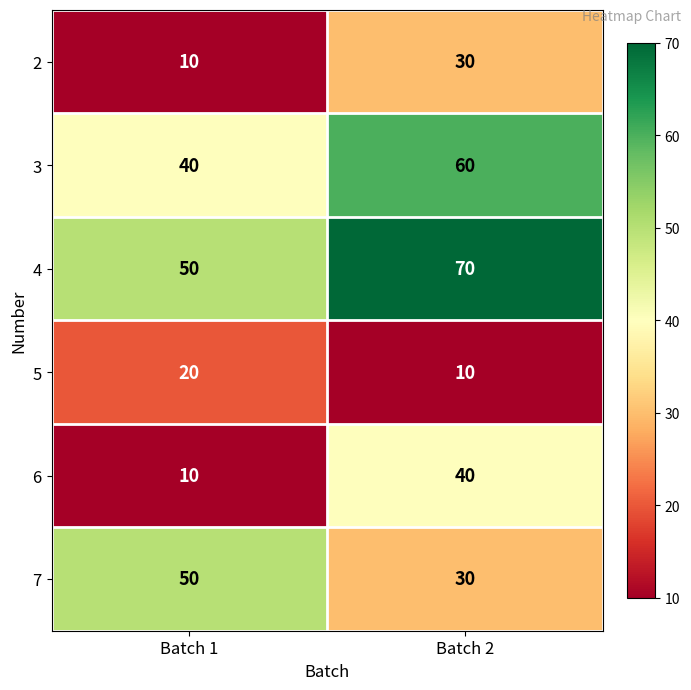

List the labels in order of 2 value, largest first.

Batch 2, Batch 1